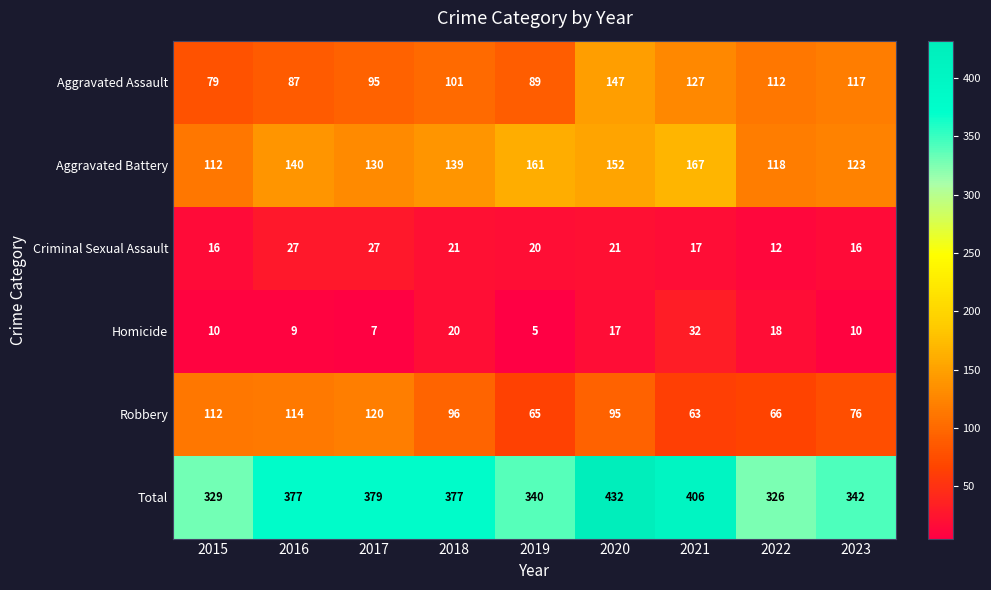

Rank the series by their maximum value, from highest to lowest.

Total, Aggravated Battery, Aggravated Assault, Robbery, Homicide, Criminal Sexual Assault